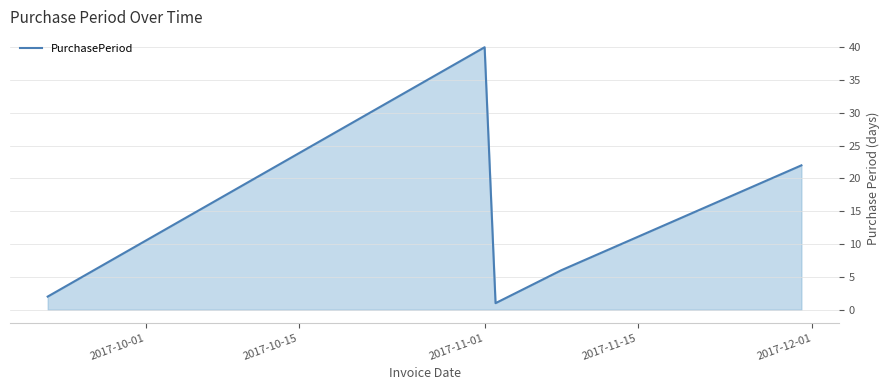

What is the average value?

14